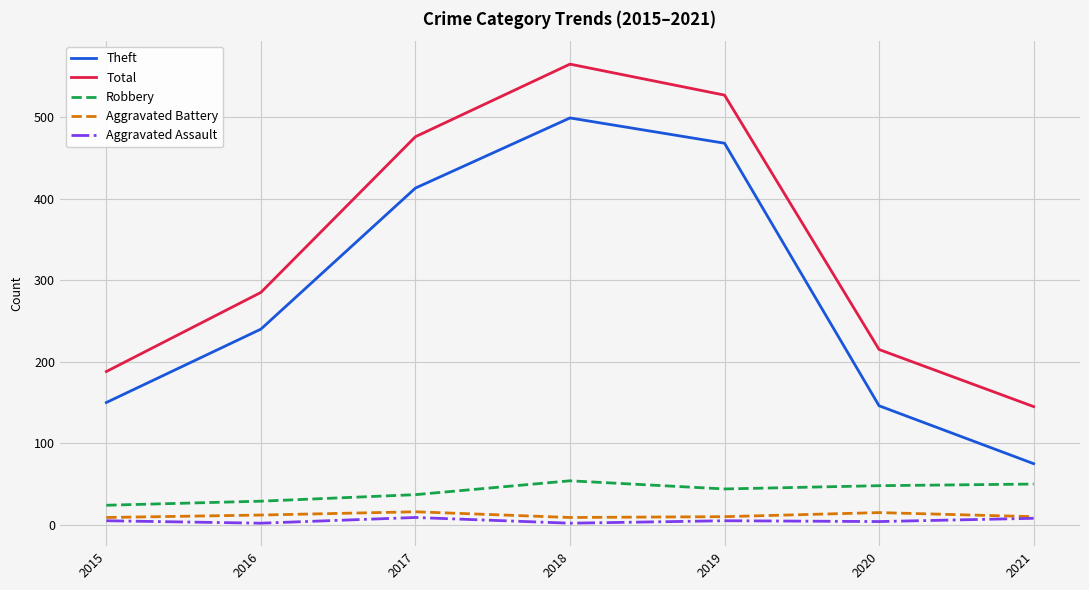

Is the value of Robbery at 2020 greater than the value of Theft at 2019?

No